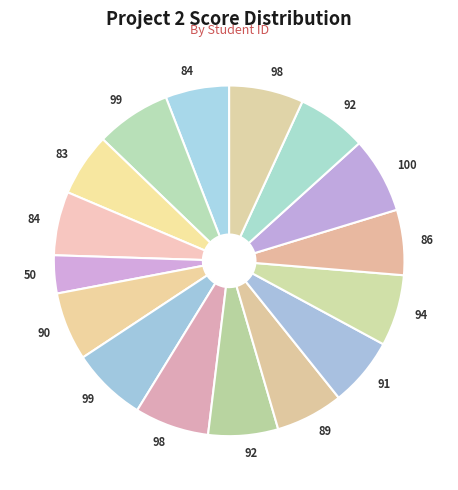

Rank the categories by value from highest to lowest.

901234514, 901234502, 901234507, 901234508, 901234516, 901234512, 901234509, 901234515, 901234511, 901234506, 901234510, 901234513, 901234501, 901234504, 901234503, 901234505